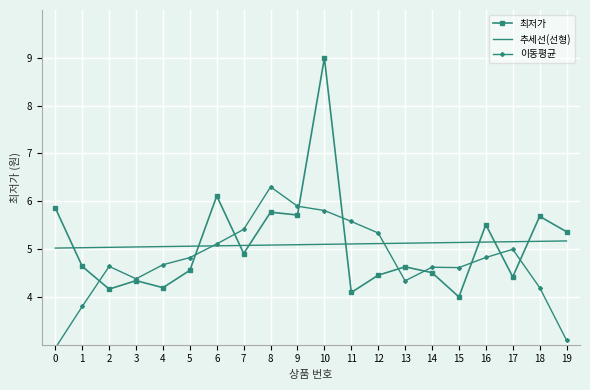

What are all the series names shown in the legend?

최저가, 추세선(선형), 이동평균